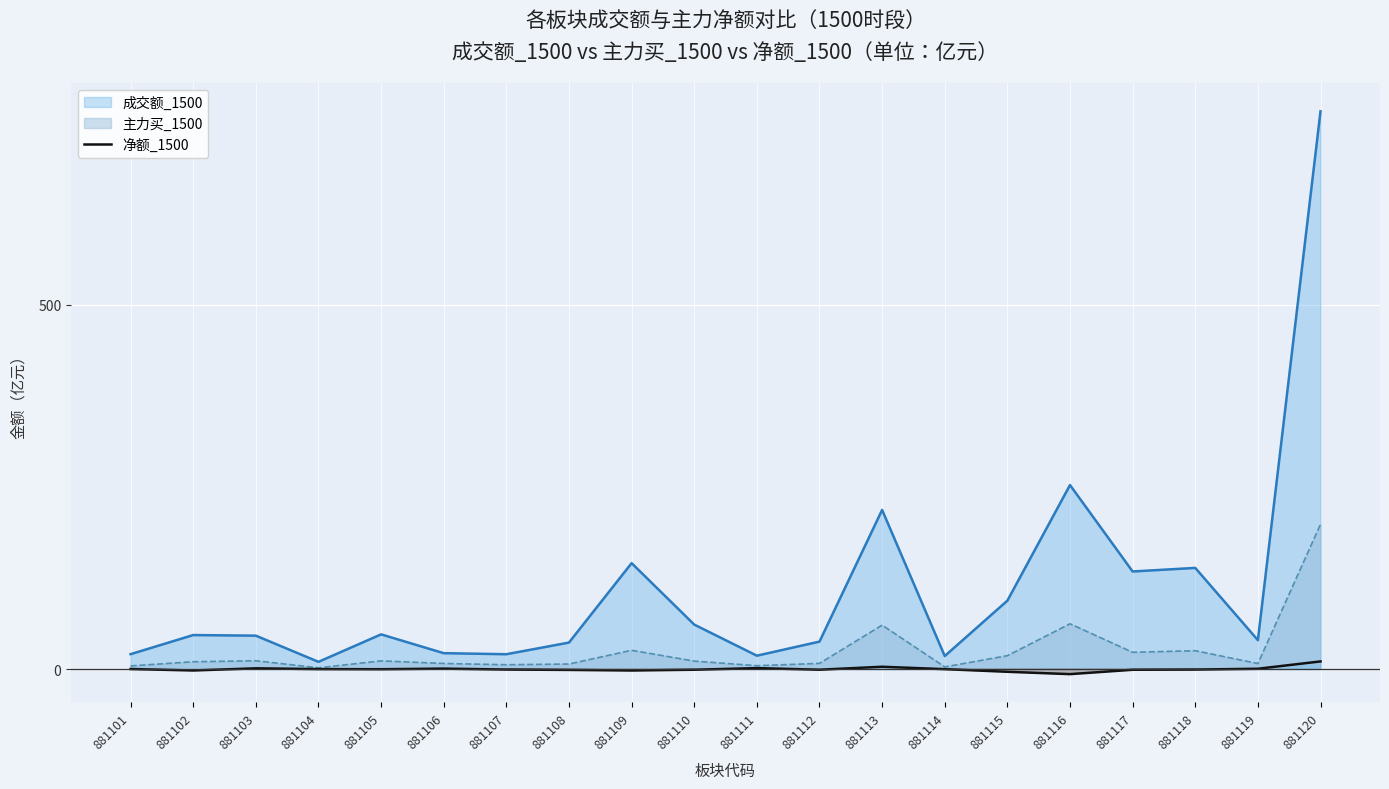

How many lines are shown in the chart?

1